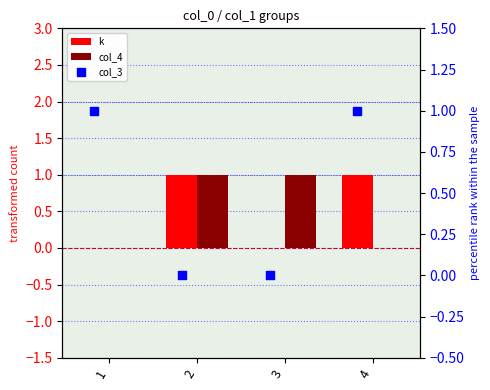

At how many categories does at least one series exceed 0?

4